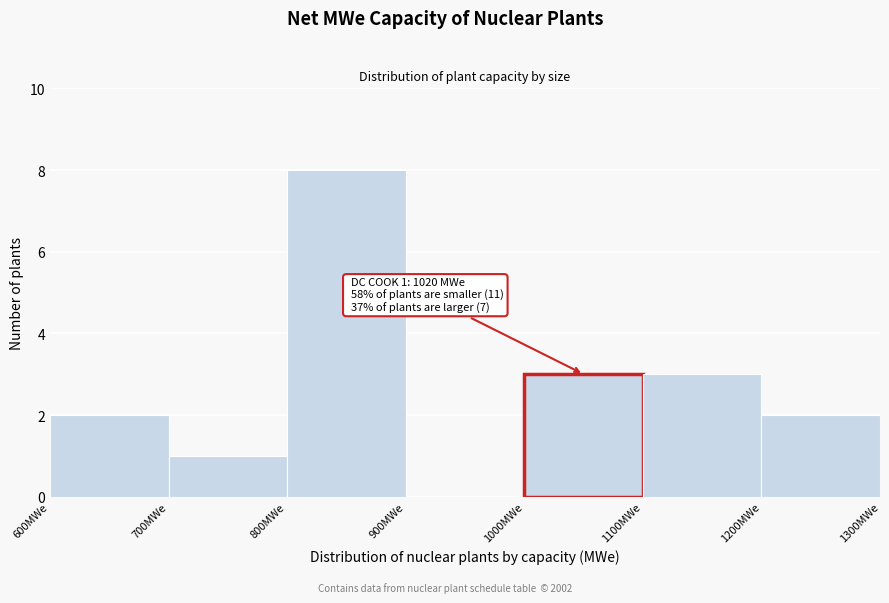

Over which range of the x-axis is the bar tallest?

800 to 900